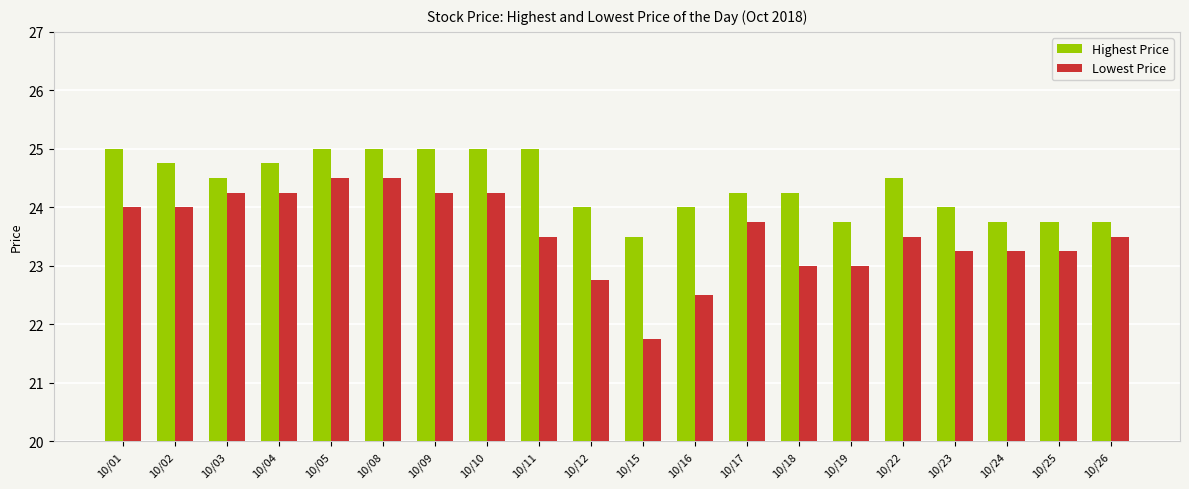

Rank the series at 10/19 from highest to lowest value.

Highest Price, Lowest Price